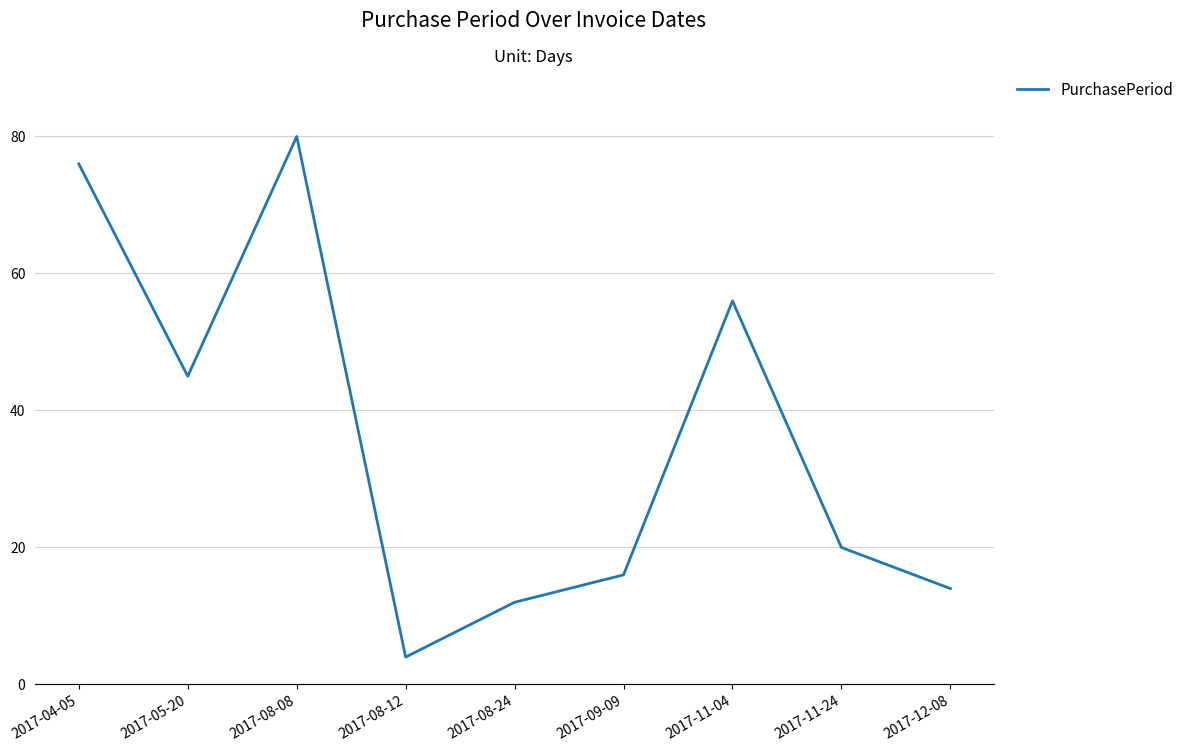

What is the smallest value displayed?

4